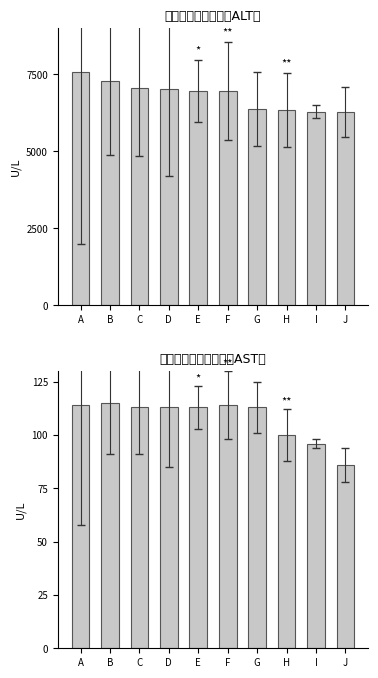

Are the bars grouped side by side (vs. stacked)?

Yes